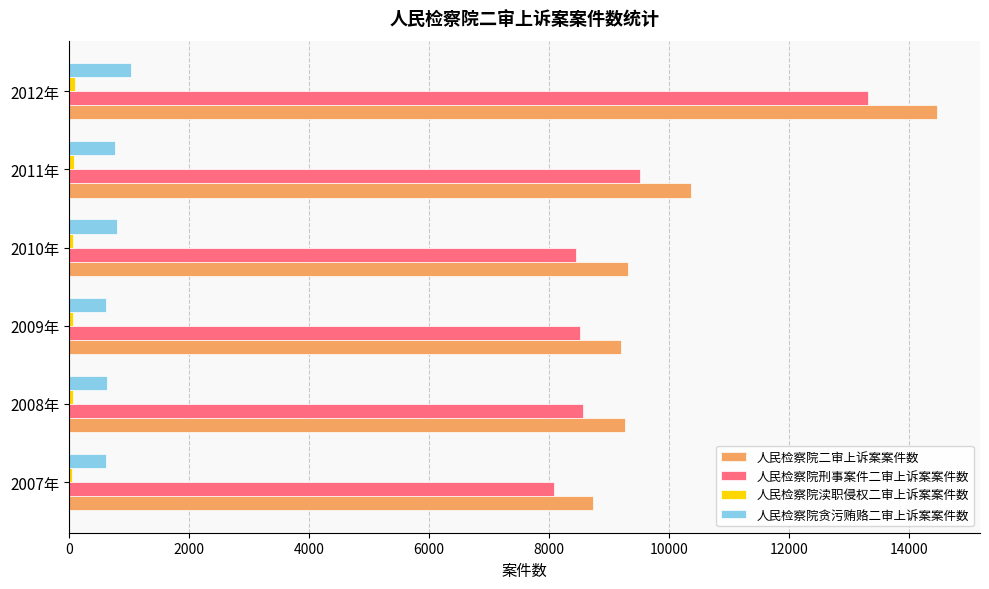

At which category does the chart reach its peak across all series?

2012年